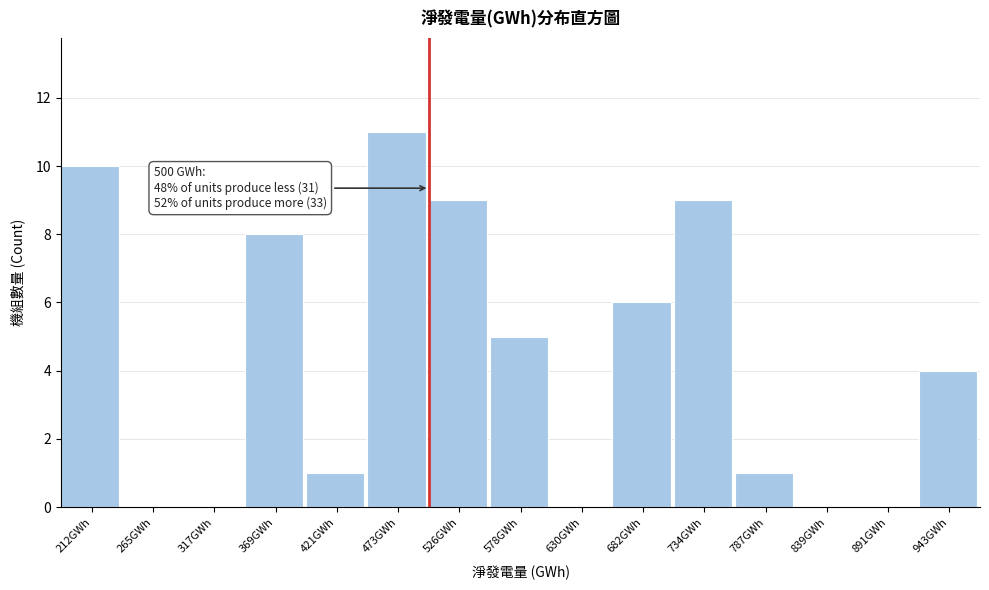

Which range on the x-axis has the tallest bar?

450 to 500